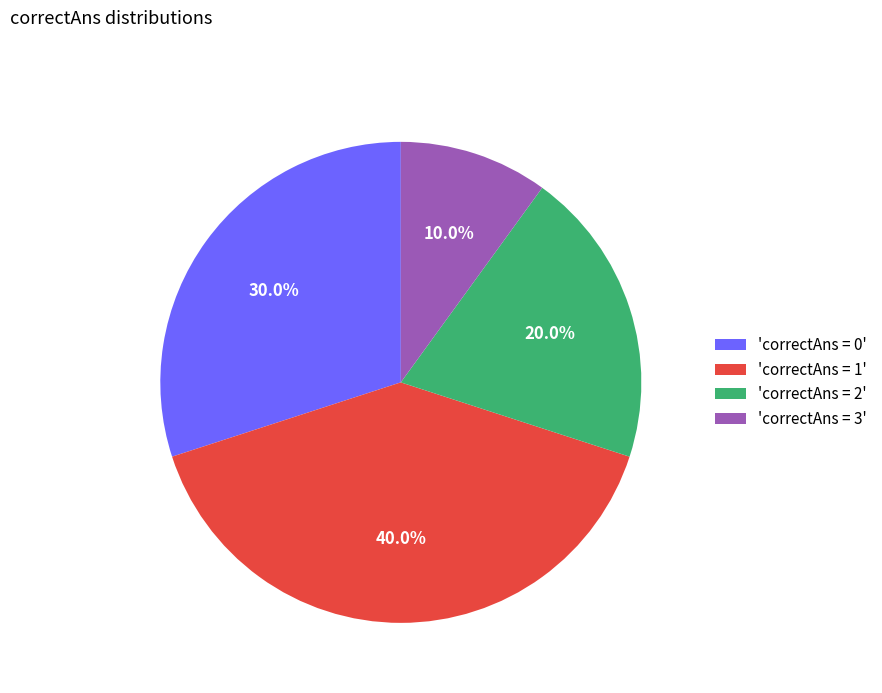

Rank the categories by value from highest to lowest.

'correctAns = 1', 'correctAns = 0', 'correctAns = 2', 'correctAns = 3'